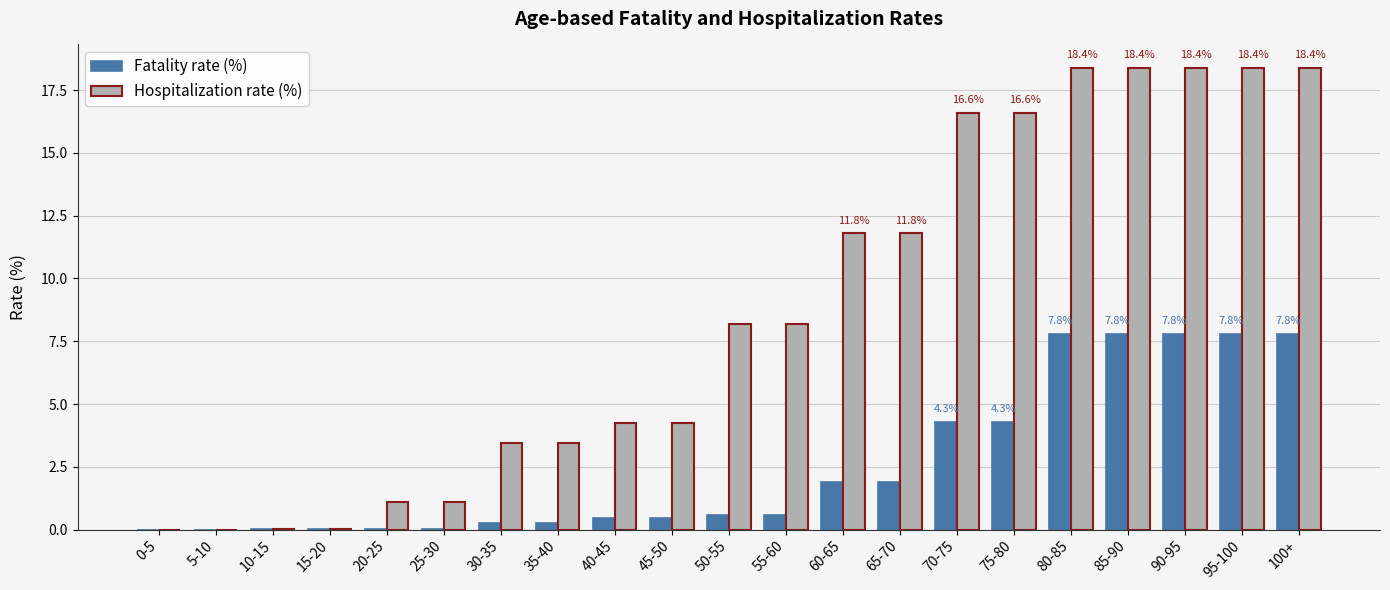

True or false: Hospitalization rate (%) has a value of 2.4 at 30-35.

False